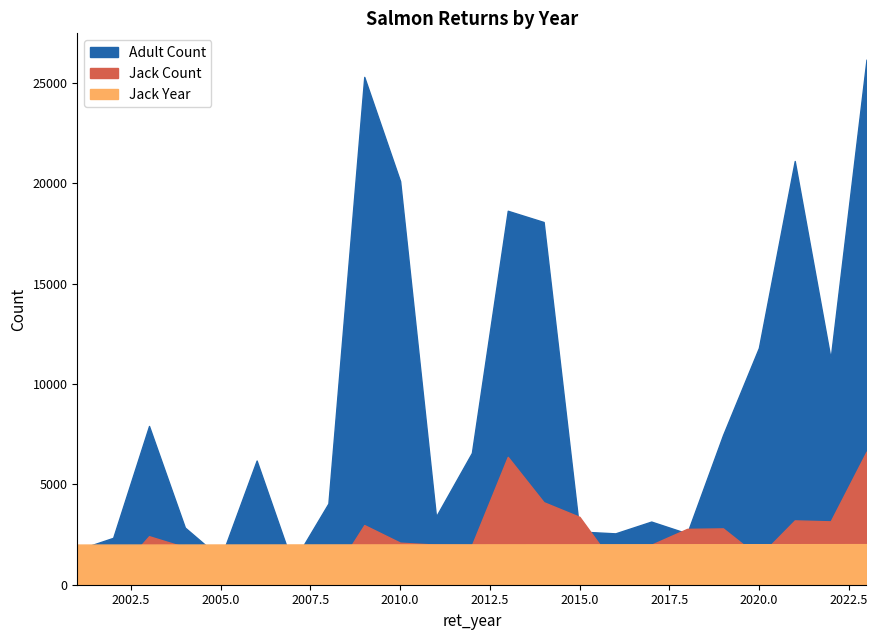

What is the difference between the maximum and minimum values in the Jack Count series?

6466